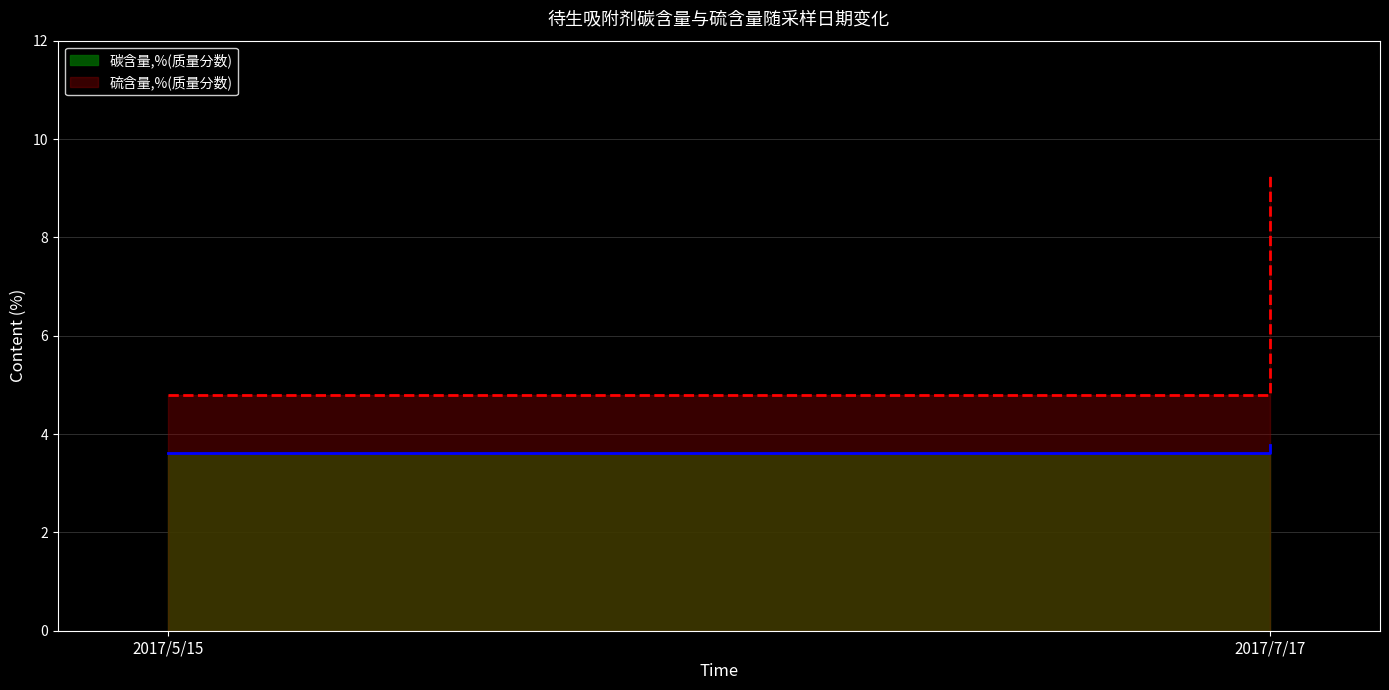

At which label does 硫含量,%(质量分数) first exceed 9?

2017/7/17